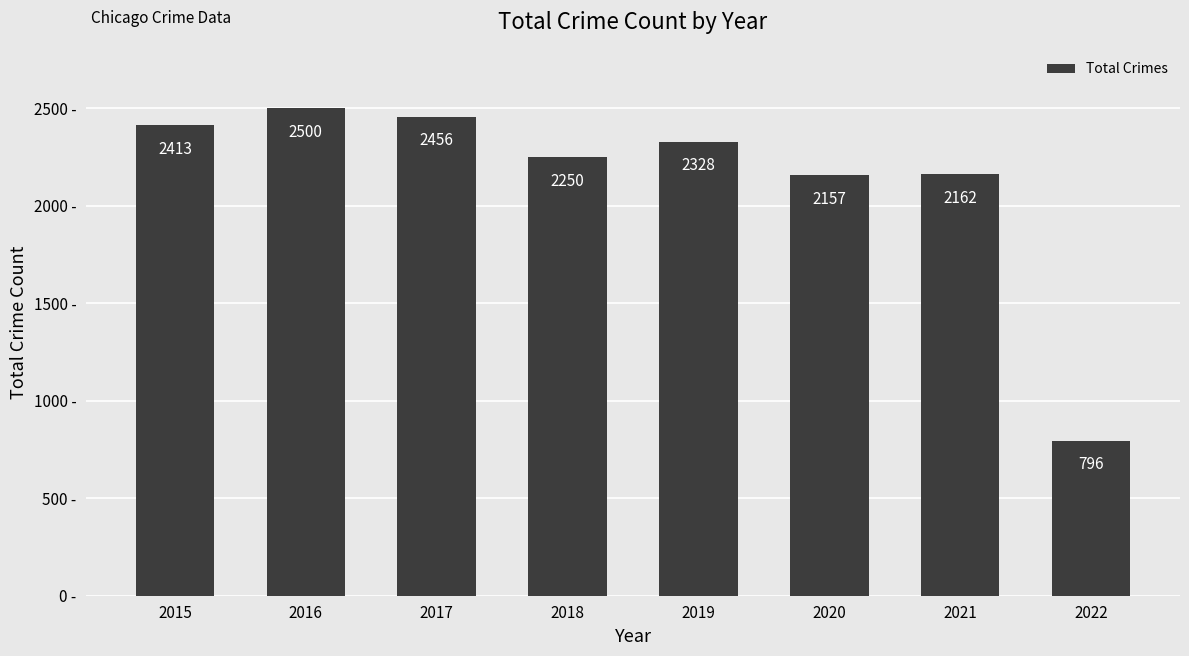

Between 2021 and 2020, which is larger?

2021